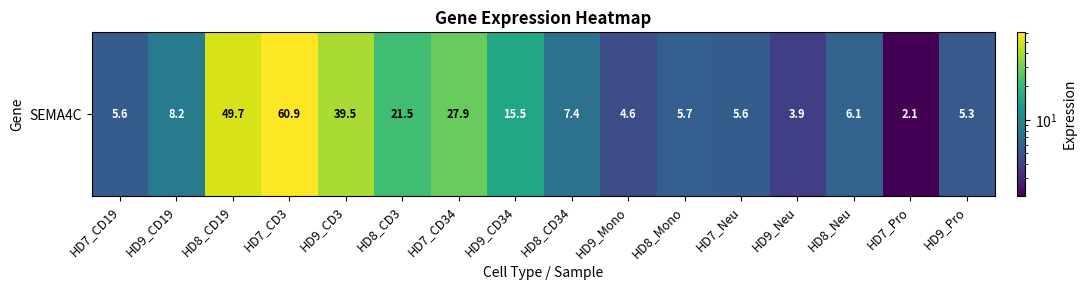

At which label does the data first exceed 7?

HD9_CD19